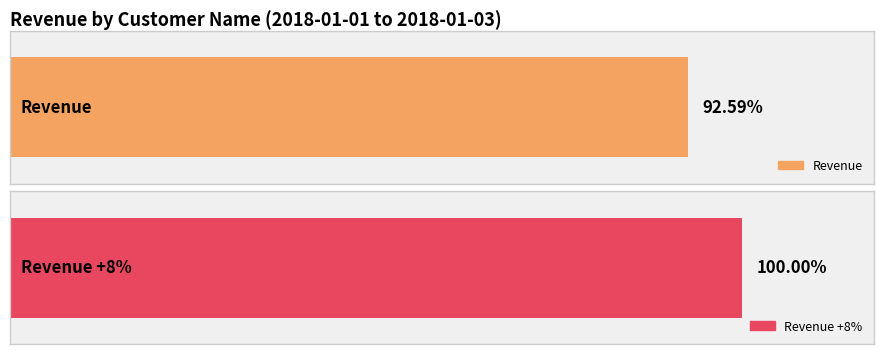

What are all the series names shown in the legend?

Revenue, Revenue +8%